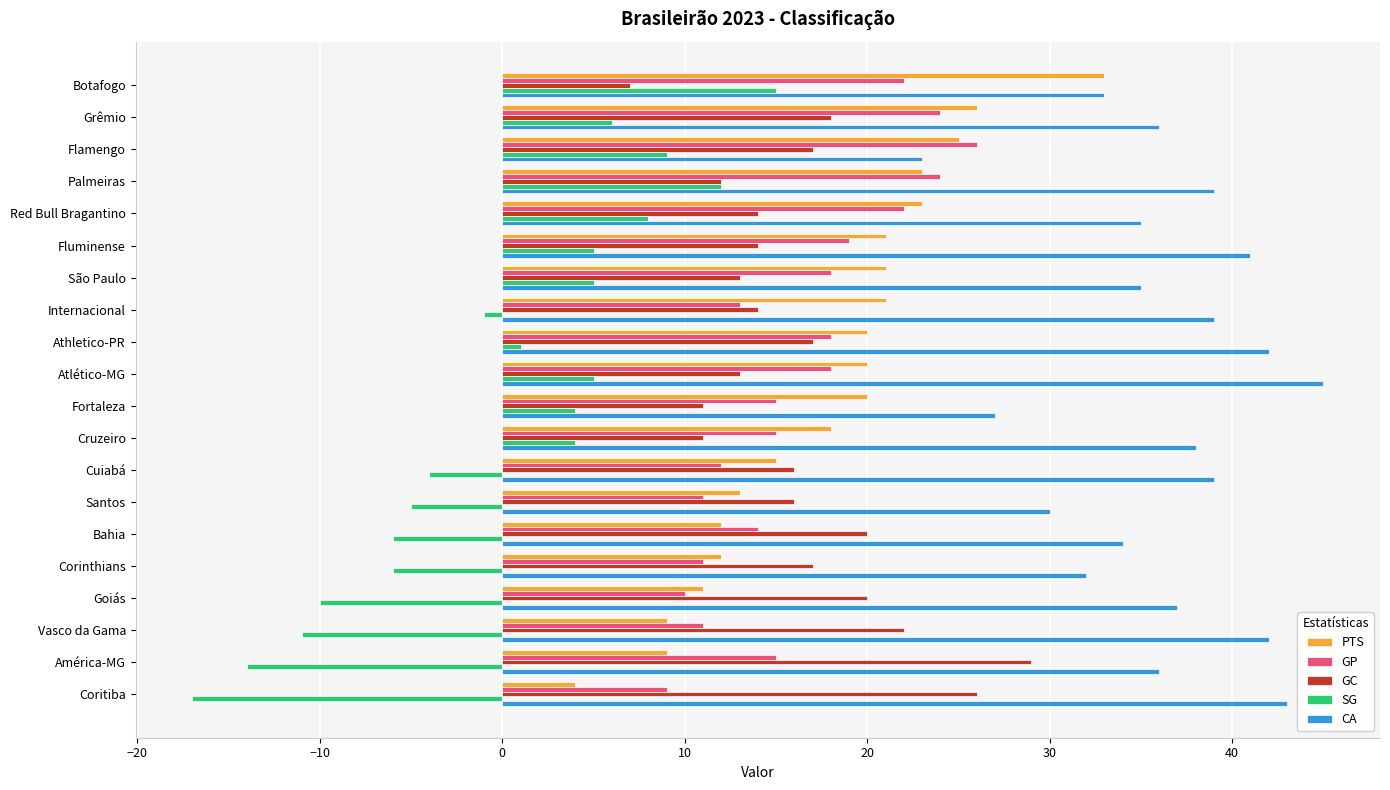

Is the value of PTS at Bahia greater than the value of GP at Red Bull Bragantino?

No